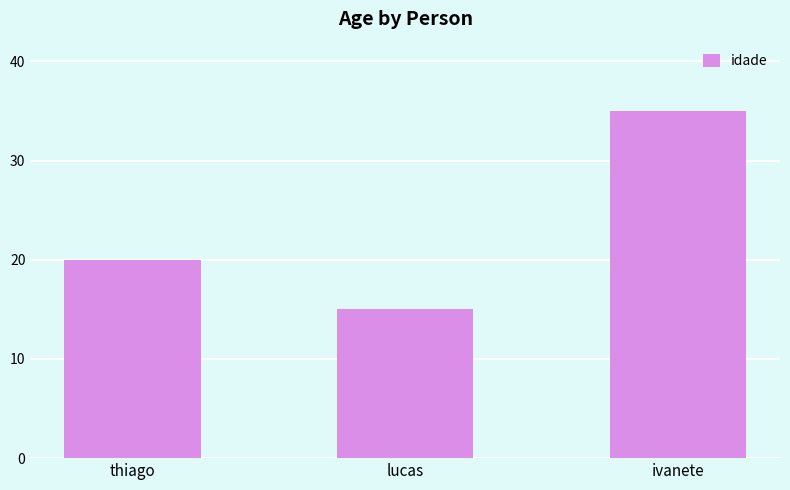

Is it true that the value at lucas is 15?

True